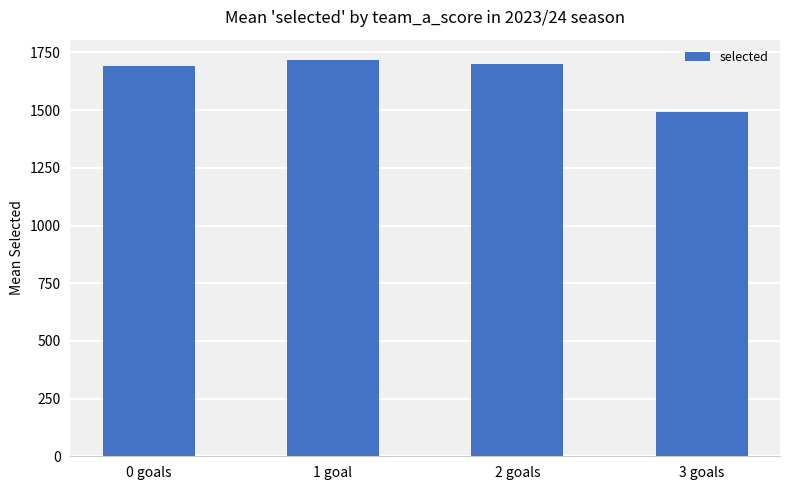

Read the value at 0 goals.

1689.6